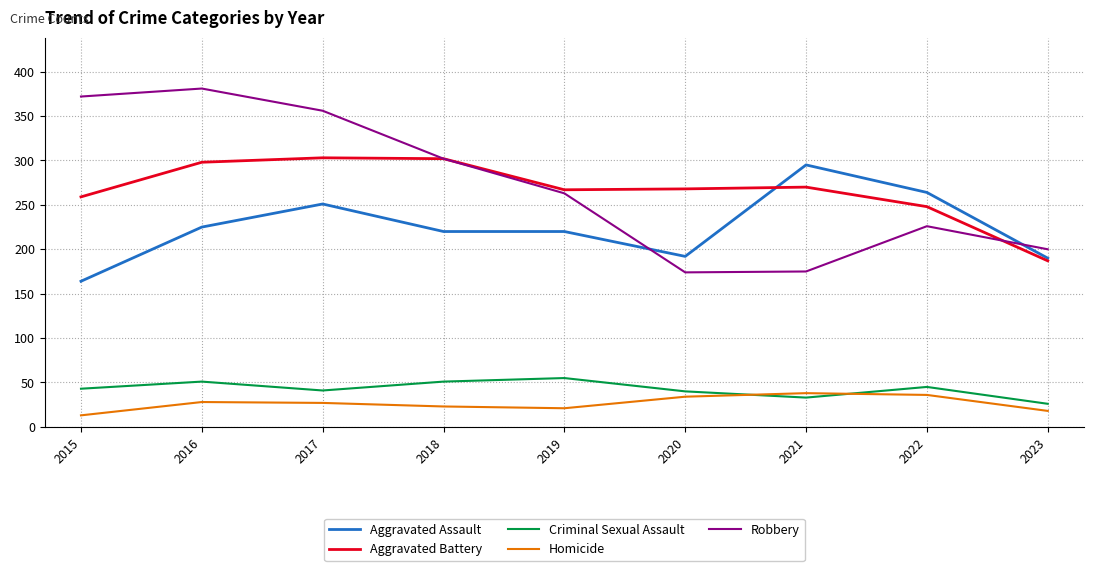

True or false: Robbery and Homicide cross at least once.

False